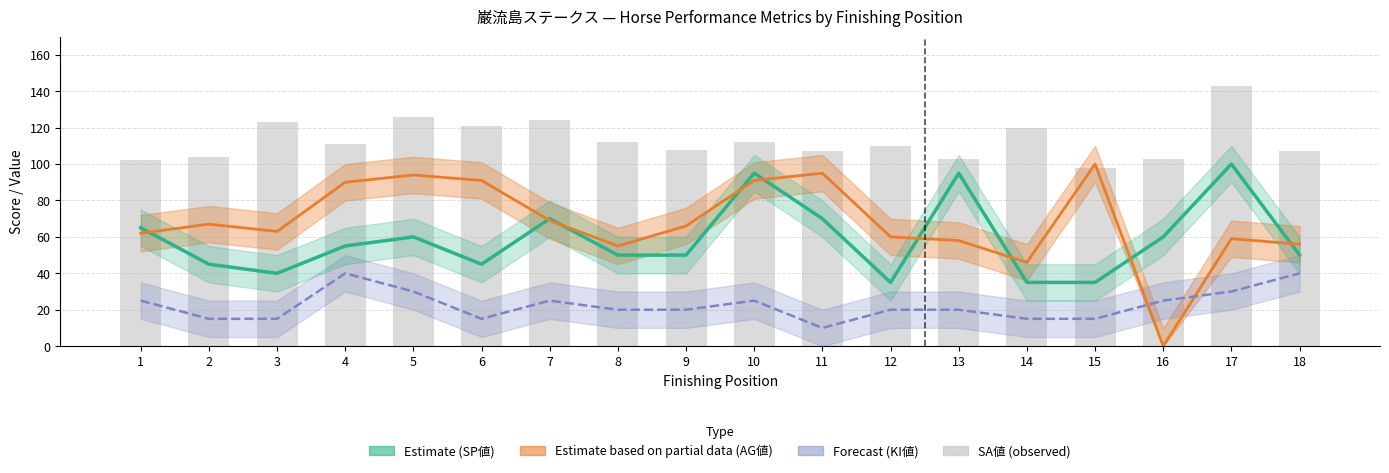

List the series in order of their peak value, highest first.

SA値, SP値 trend, AG値 trend, KI値 trend